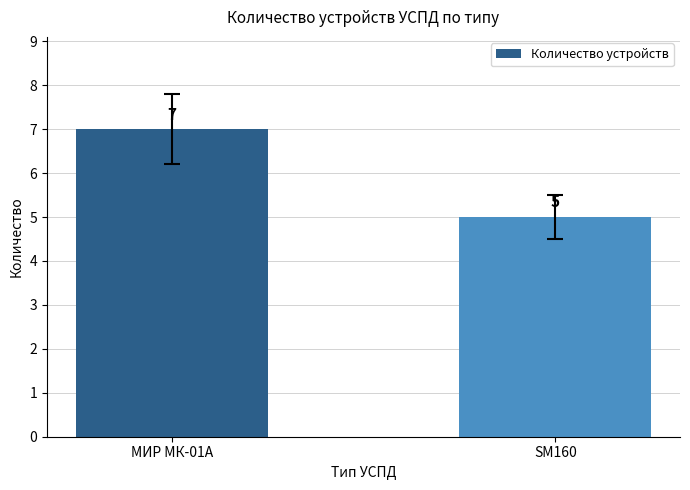

At which category does the chart reach its peak across all series?

МИР МК-01А